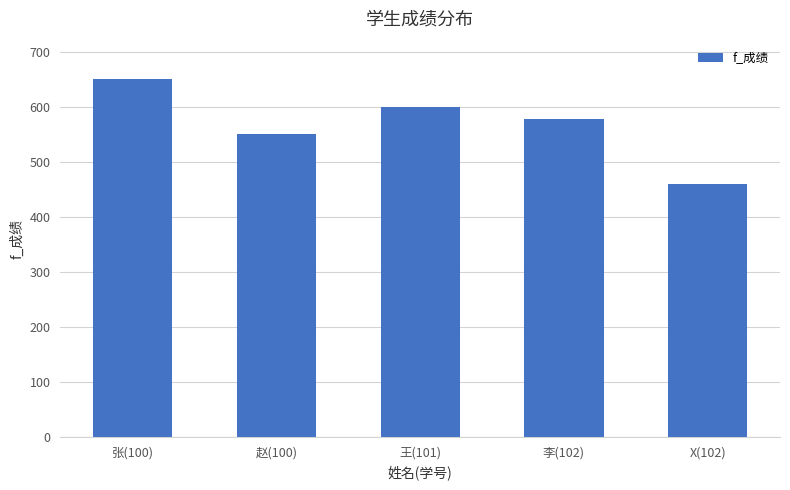

What is the sum of the values at X(102) and 赵(100)?

1009